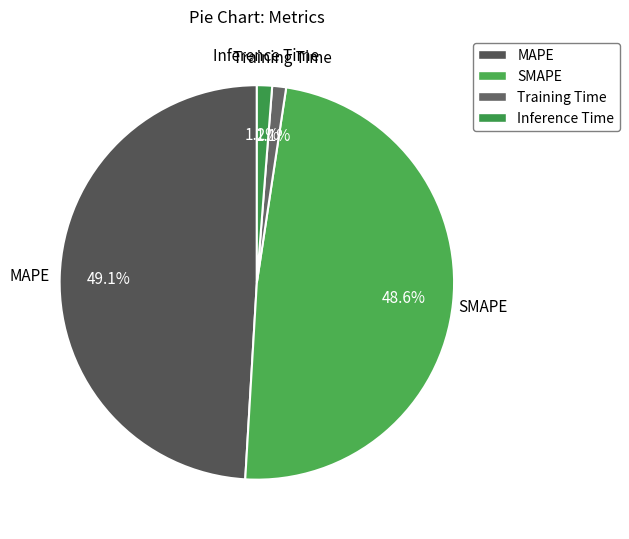

To the nearest percent, what is the average slice percentage?

25%